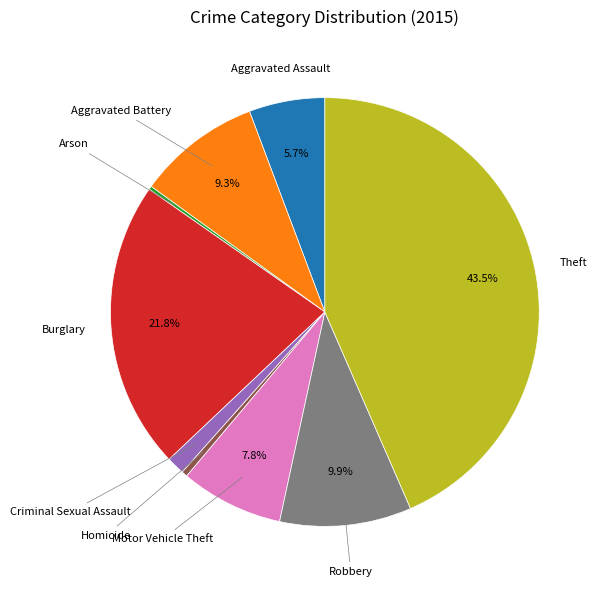

Is there any slice that represents more than half of the pie?

No